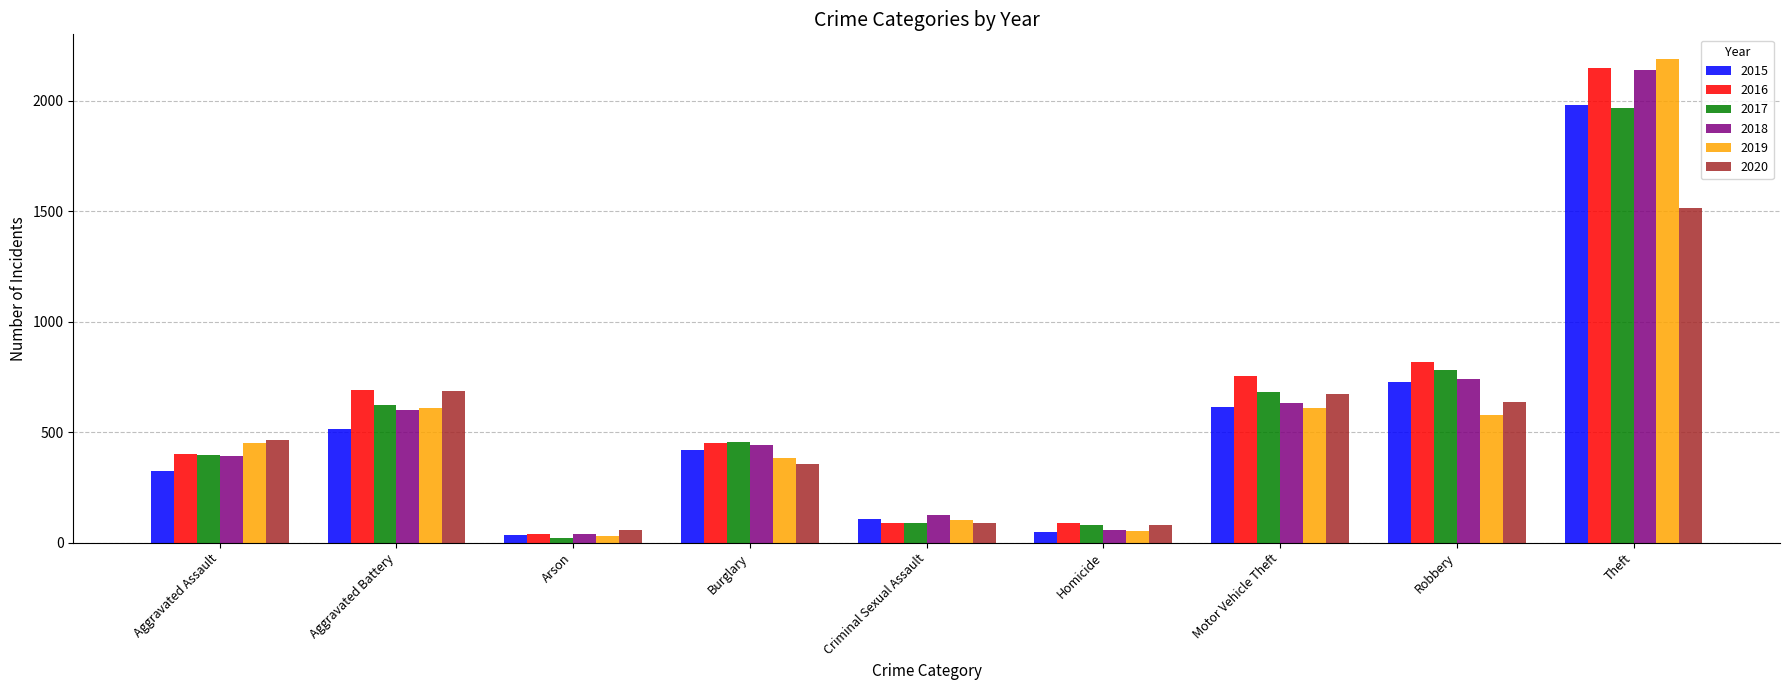

Is it true that 2020 equals 153 at Burglary?

False